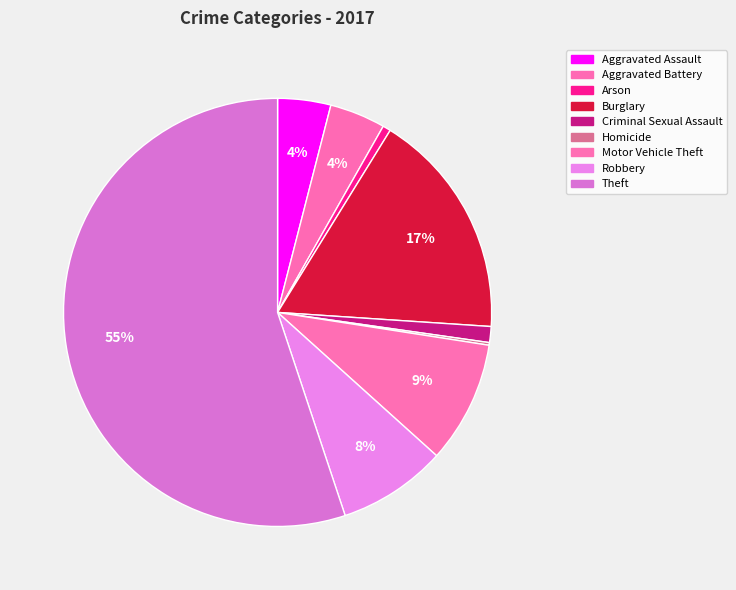

What percentage is the Motor Vehicle Theft slice, to the nearest percent?

9%